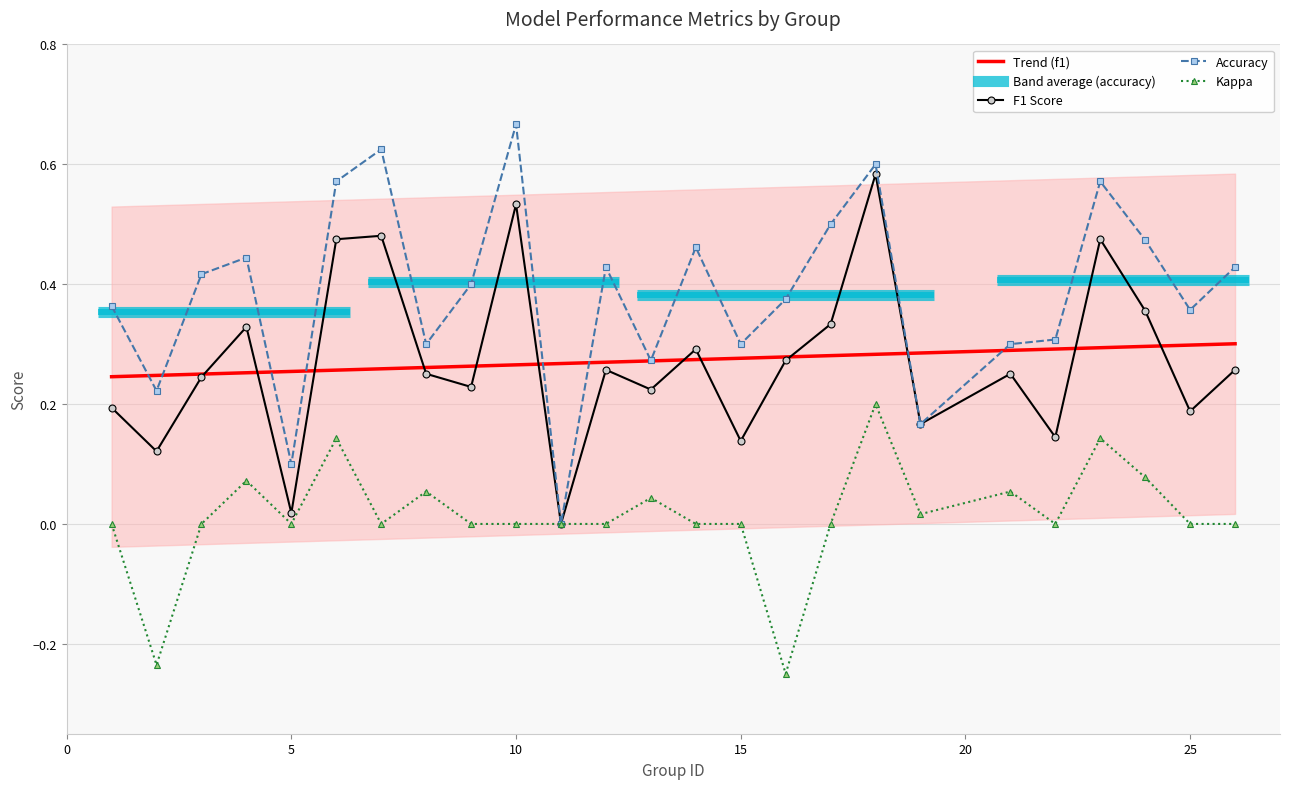

What is the difference between the maximum and minimum values in the kappa series?

0.4